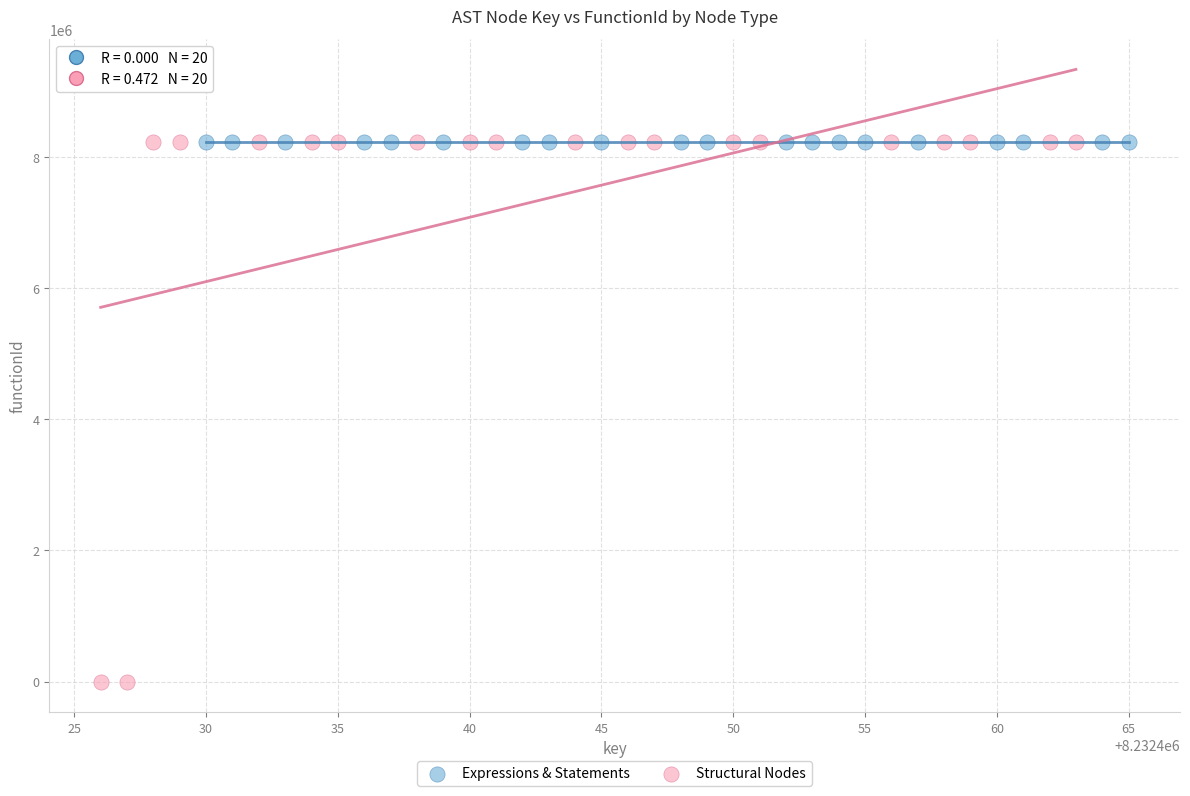

Which series contains the lowest Y value?

Structural Nodes